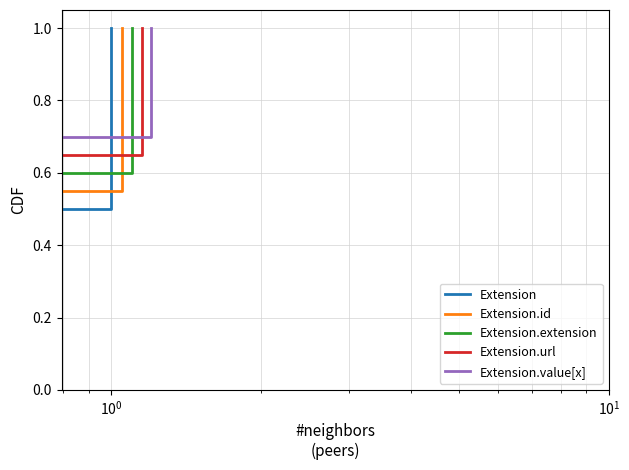

True or false: Extension and Extension.value[x] intersect in this chart.

False